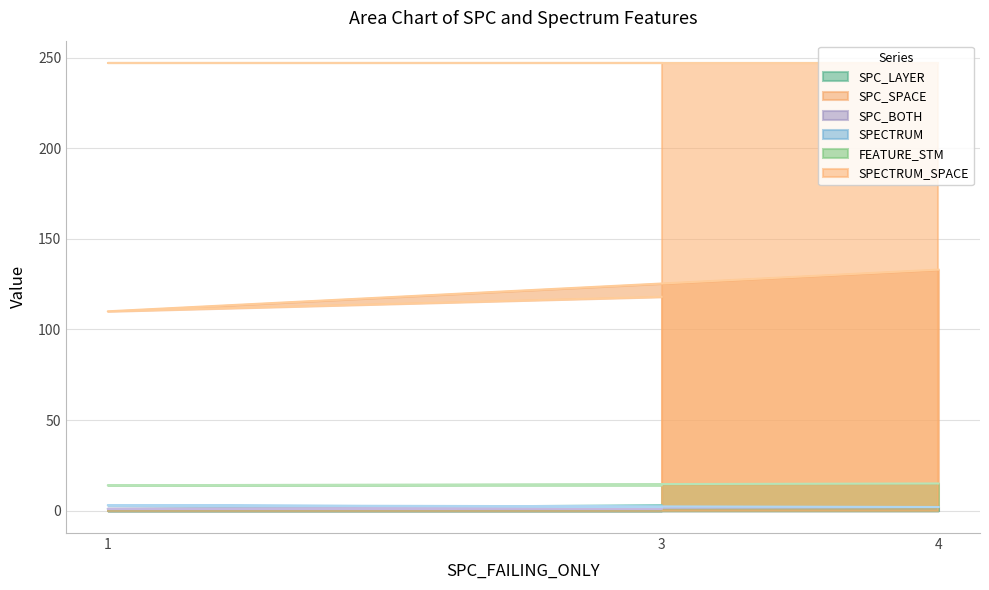

At how many categories does at least one series exceed 93?

3